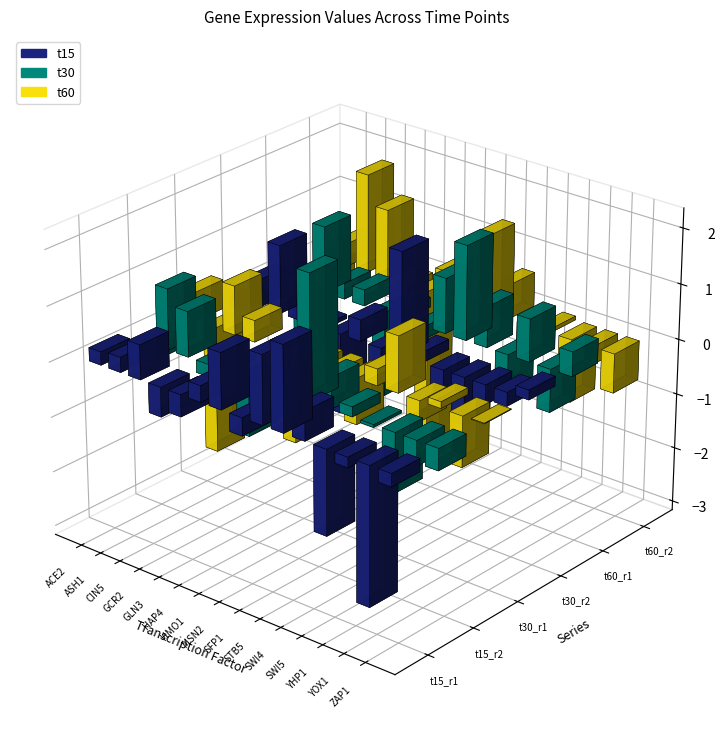

What is the average value of the t30_r1 series?

-0.3